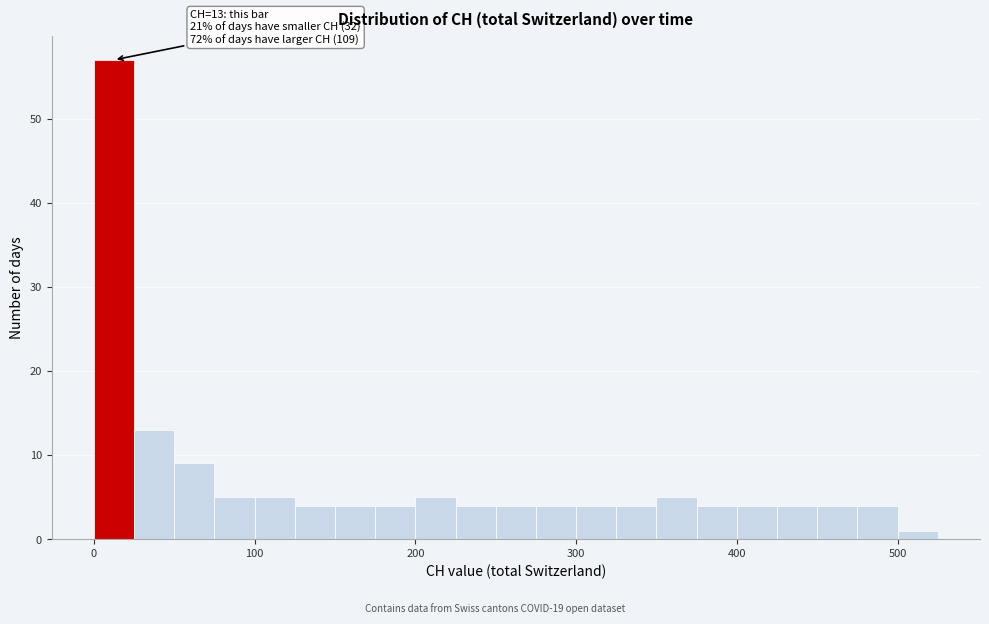

Around what value on the x-axis is the tallest bar? Give the approximate position of its centre, as read against the axis.

10